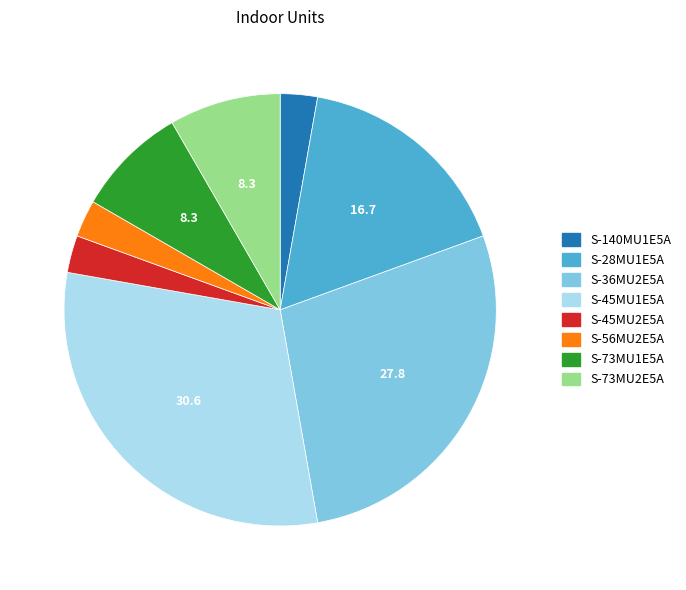

Does S-45MU1E5A represent more than half of the total?

No